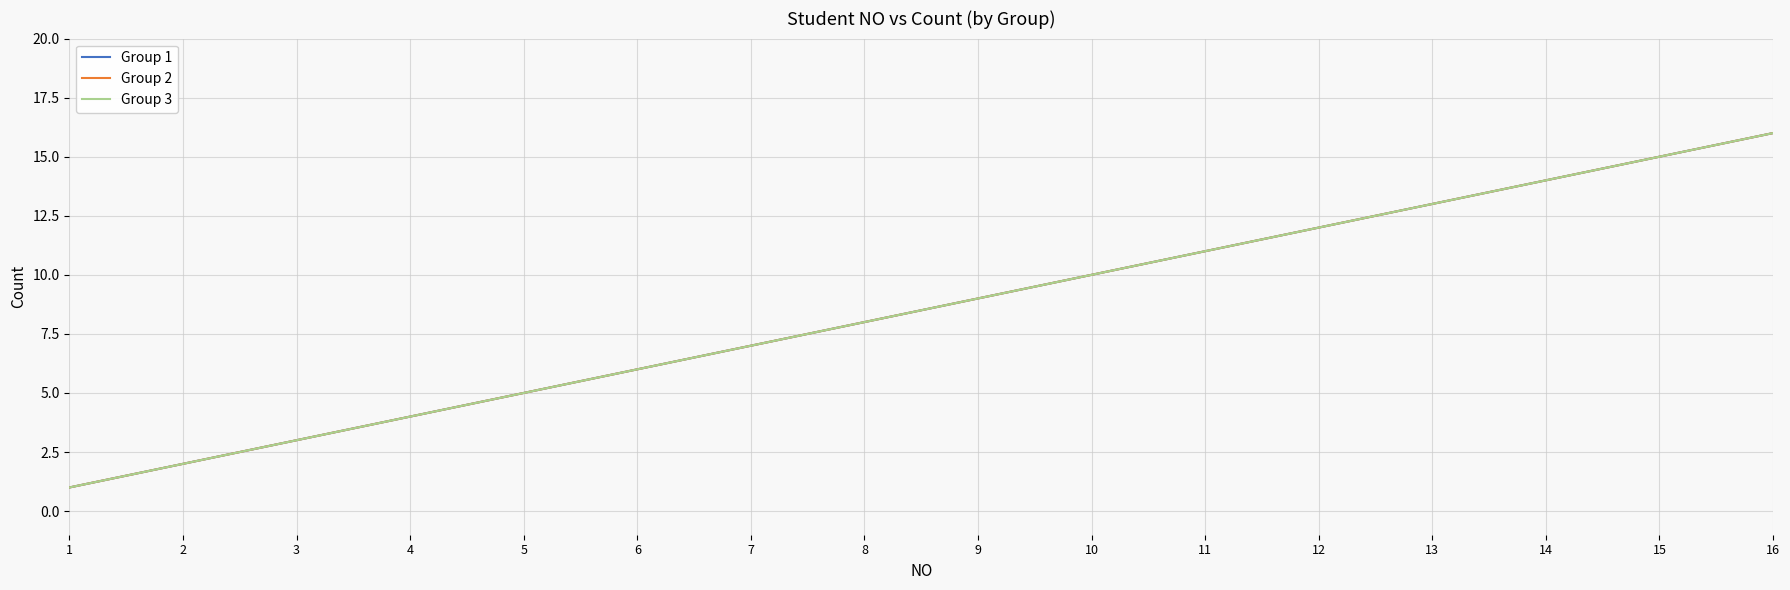

Reading right to left, transcribe all the data shown in this chart.

Group 1: 16	15	14	13	12	11	10	9	8	7	6	5	4	3	2	1
Group 2: 16	15	14	13	12	11	10	9	8	7	6	5	4	3	2	1
Group 3: 16	15	14	13	12	11	10	9	8	7	6	5	4	3	2	1